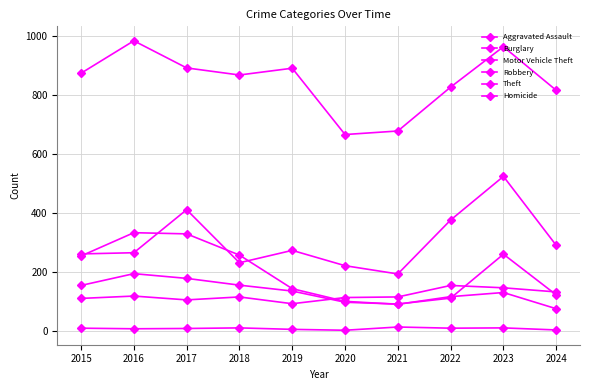

What is the value of the Aggravated Assault point at the 6th from the left?

113